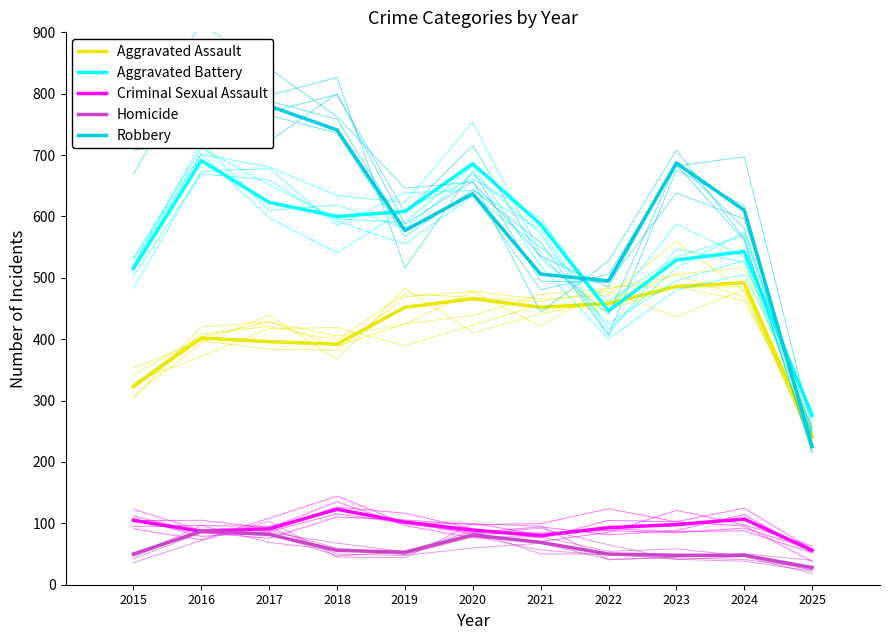

Reading left to right, transcribe all the data shown in this chart.

Aggravated Assault: 323	402	396	392	452	466	452	458	486	492	241
Aggravated Battery: 515	691	623	600	608	686	587	446	529	543	276
Criminal Sexual Assault: 105	87	91	123	102	89	80	93	98	107	56
Homicide: 50	87	82	56	53	81	69	50	48	48	28
Robbery: 726	819	780	741	577	637	506	495	687	610	225